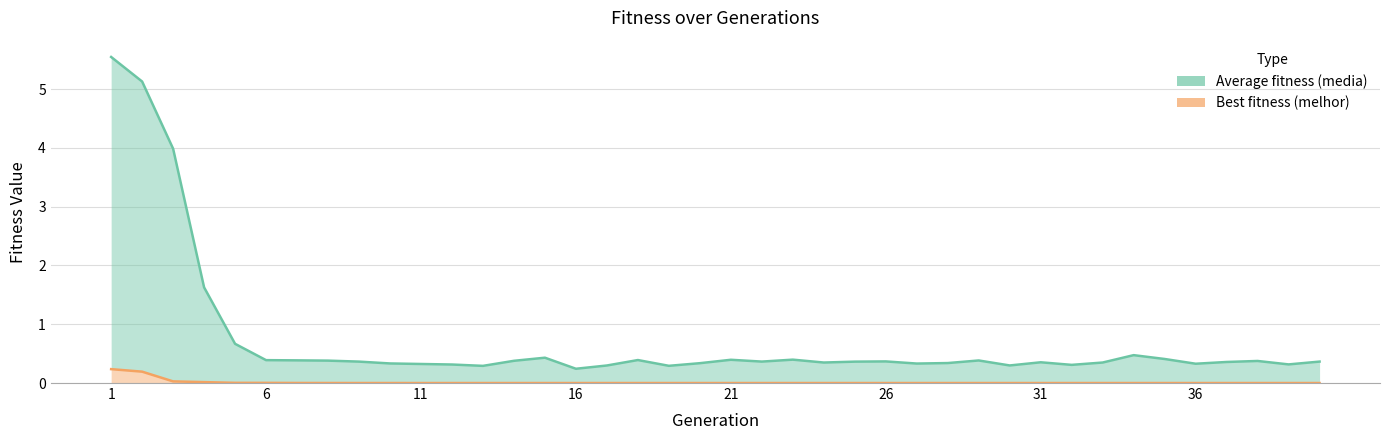

What is the sum of all media values?

29.3